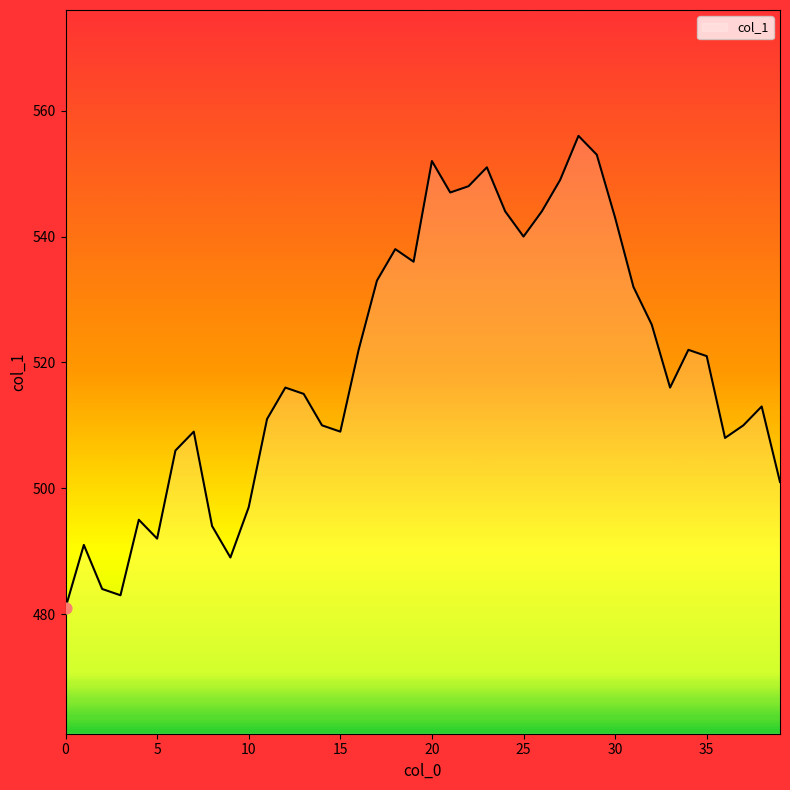

What is the maximum value shown in the chart?

556